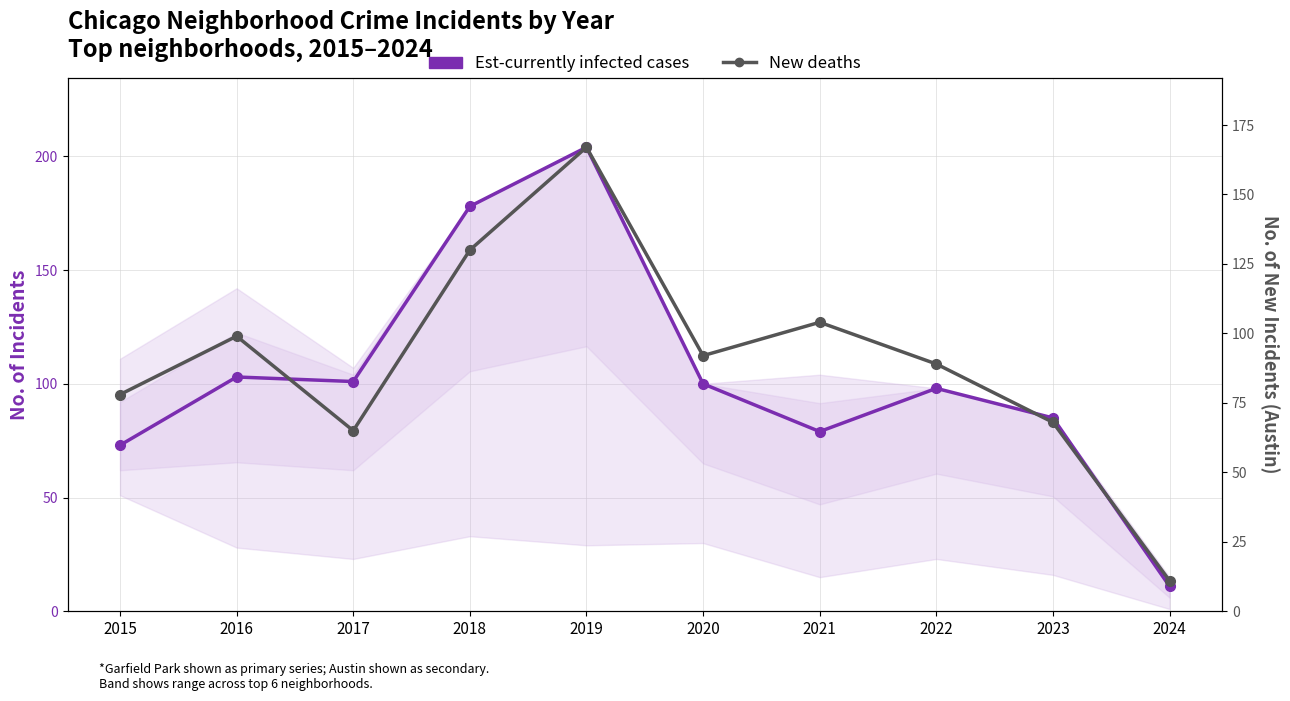

Reading left to right, extract all data points from this chart.

Est-currently infected cases: 73	103	101	178	204	100	79	98	85	11
New deaths: 78	99	65	130	167	92	104	89	68	11